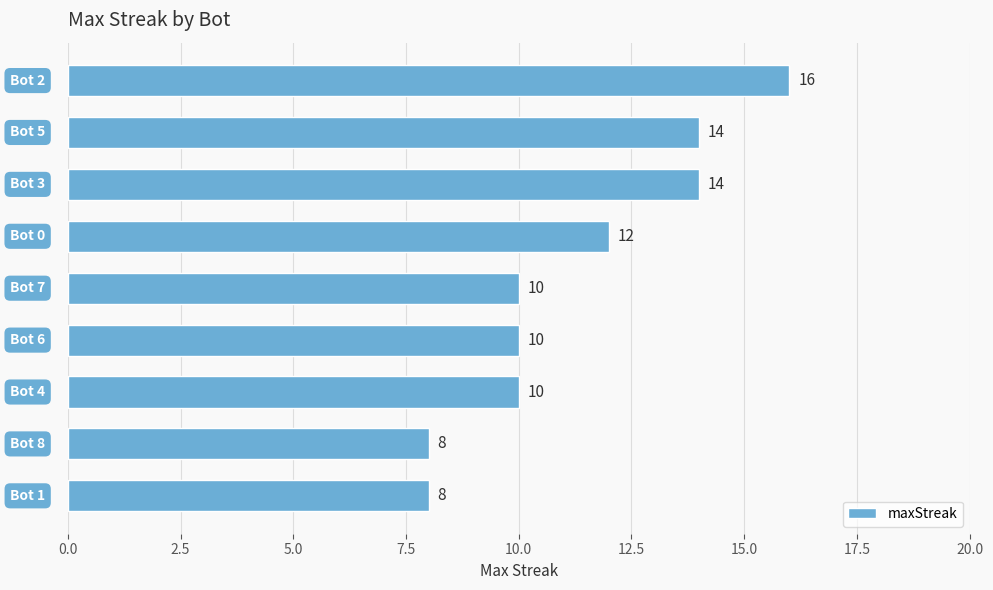

What is the value of the 2nd bar from the top?

14